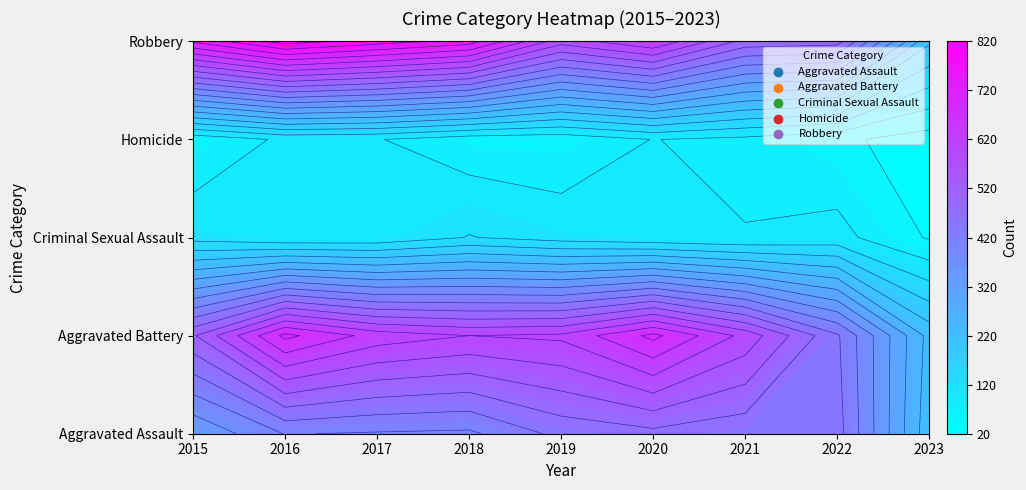

Between 2020 and 2022, which is larger?

2020